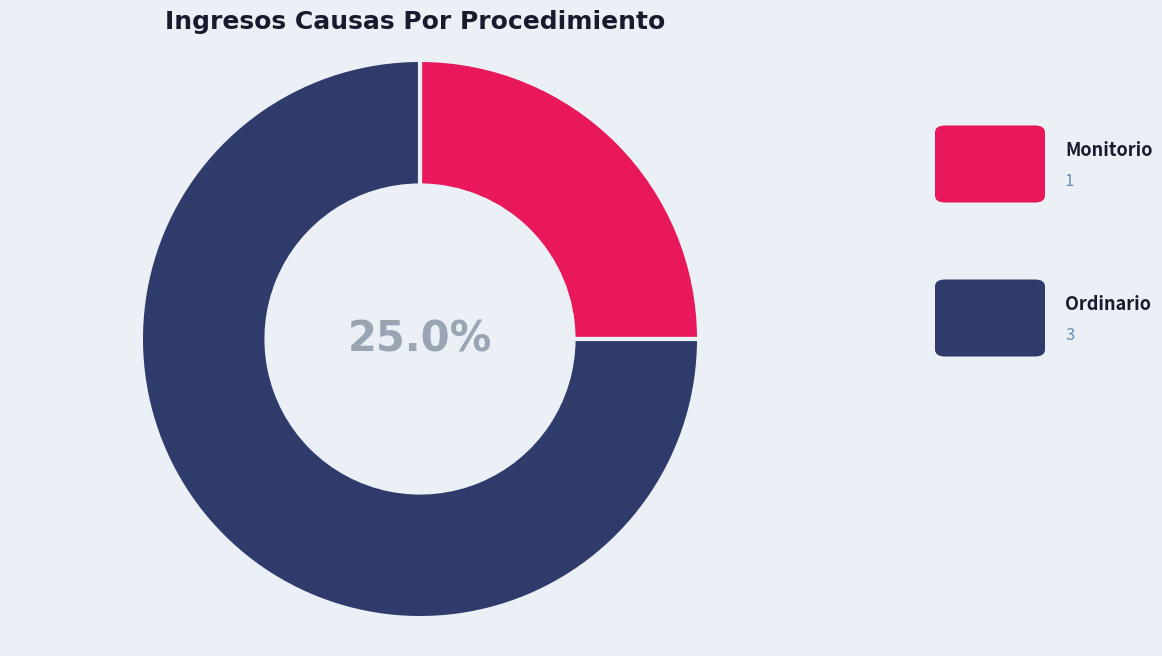

Does any single category account for the majority?

Yes